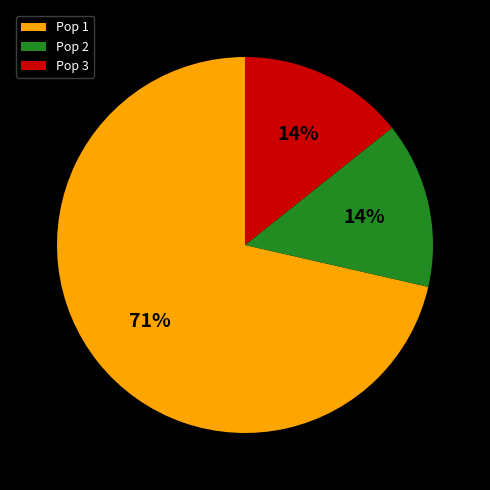

To the nearest percent, what is the average slice percentage?

33%